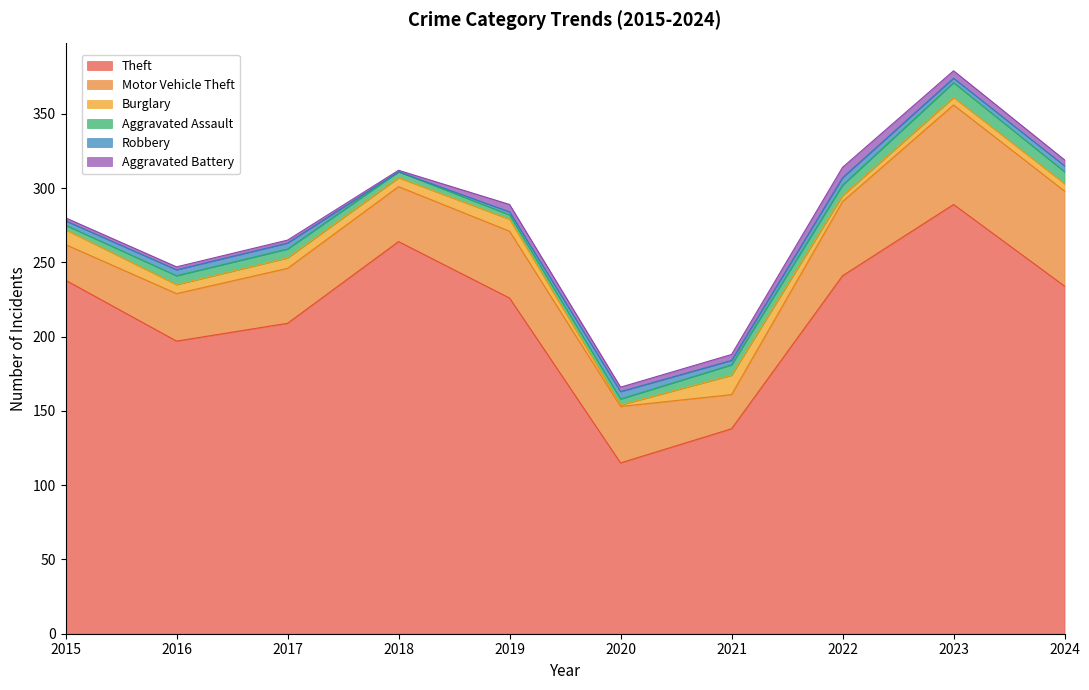

What is the difference between the maximum and minimum values in the Aggravated Assault series?

7